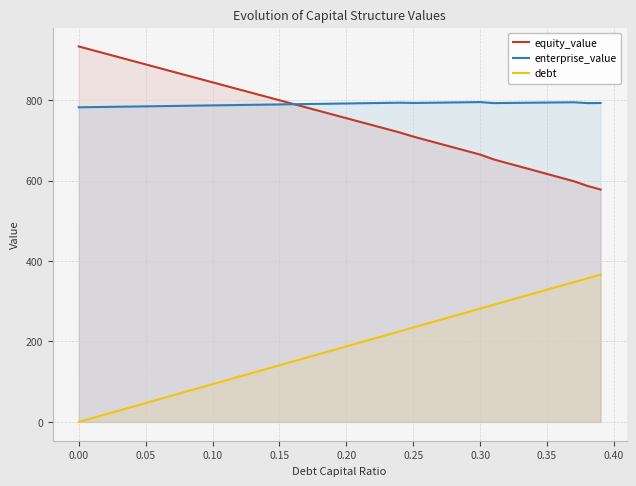

What is the difference between the maximum and minimum values in the equity_value series?

355.5